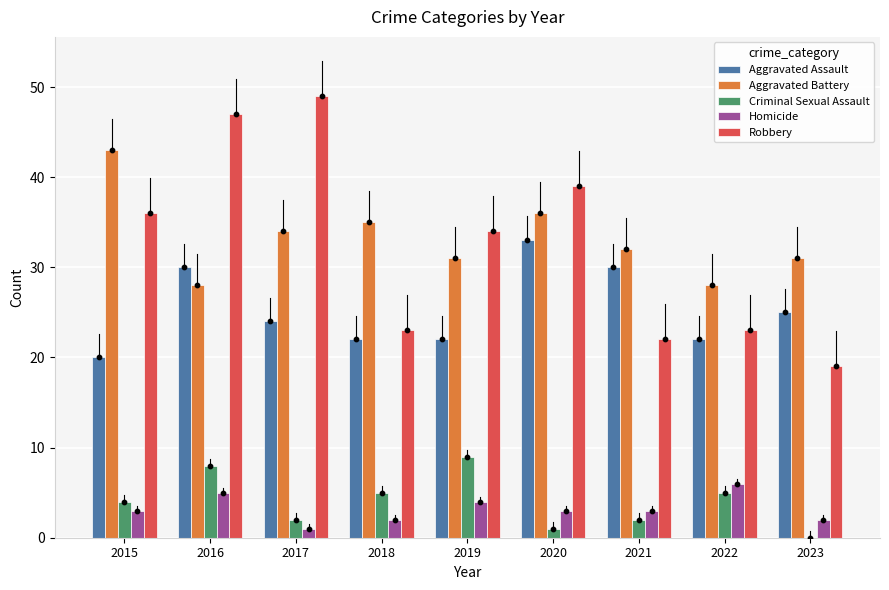

What are all the series names shown in the legend?

Aggravated Assault, Aggravated Battery, Criminal Sexual Assault, Homicide, Robbery